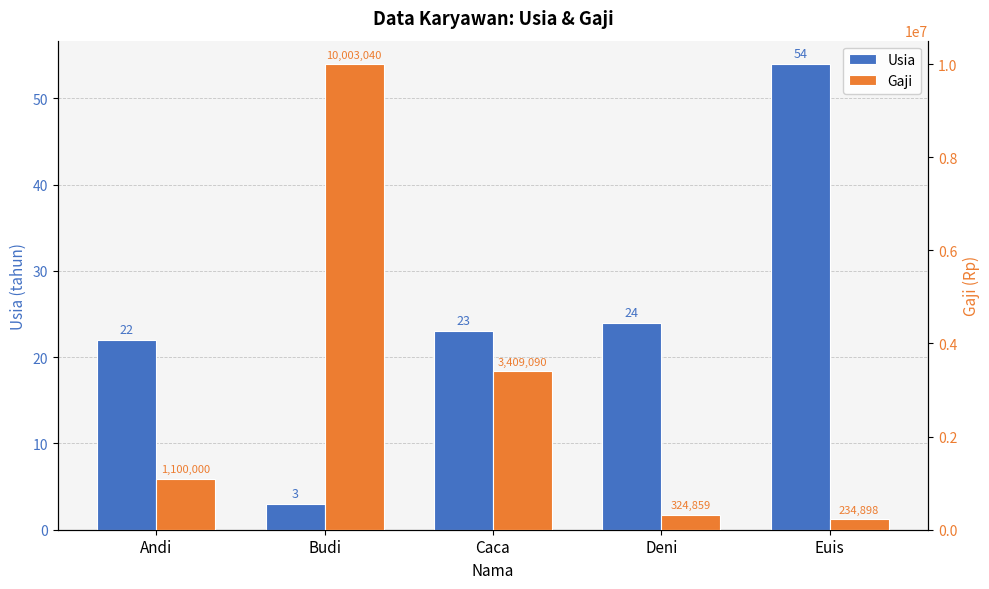

Rank the categories by Gaji value from highest to lowest.

Budi, Caca, Andi, Deni, Euis